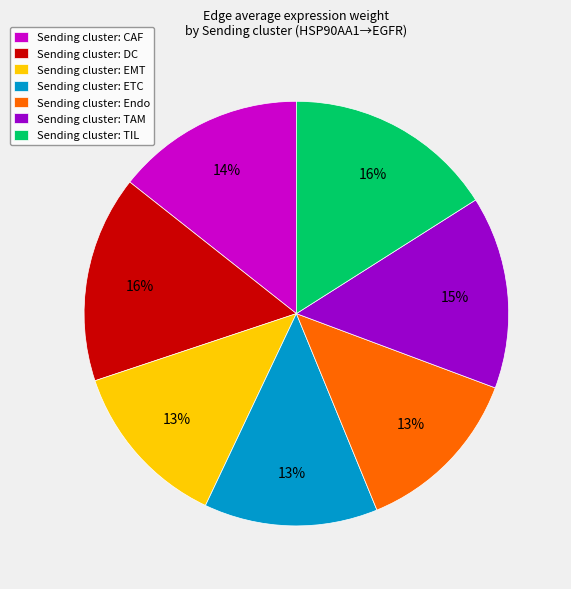

Is it true that Sending cluster: Endo is 22% of the pie?

False